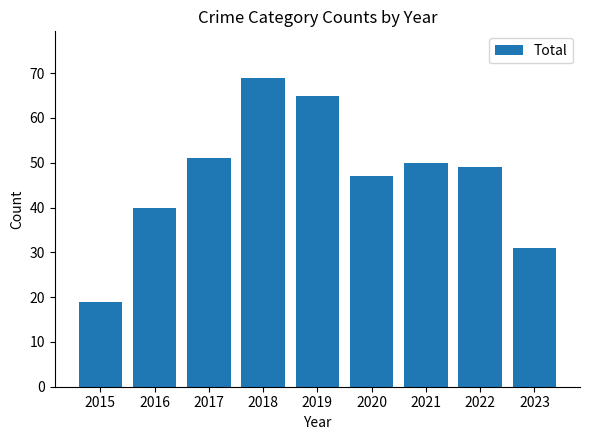

Which has a higher value, 2017 or 2022?

2017